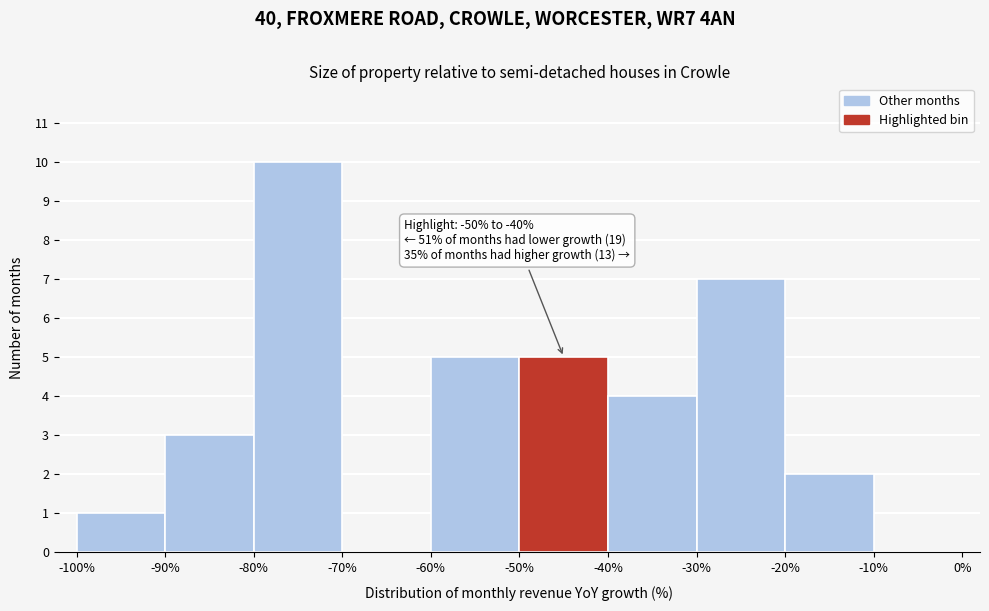

Over which range of the x-axis is the bar tallest?

-80% to -70%